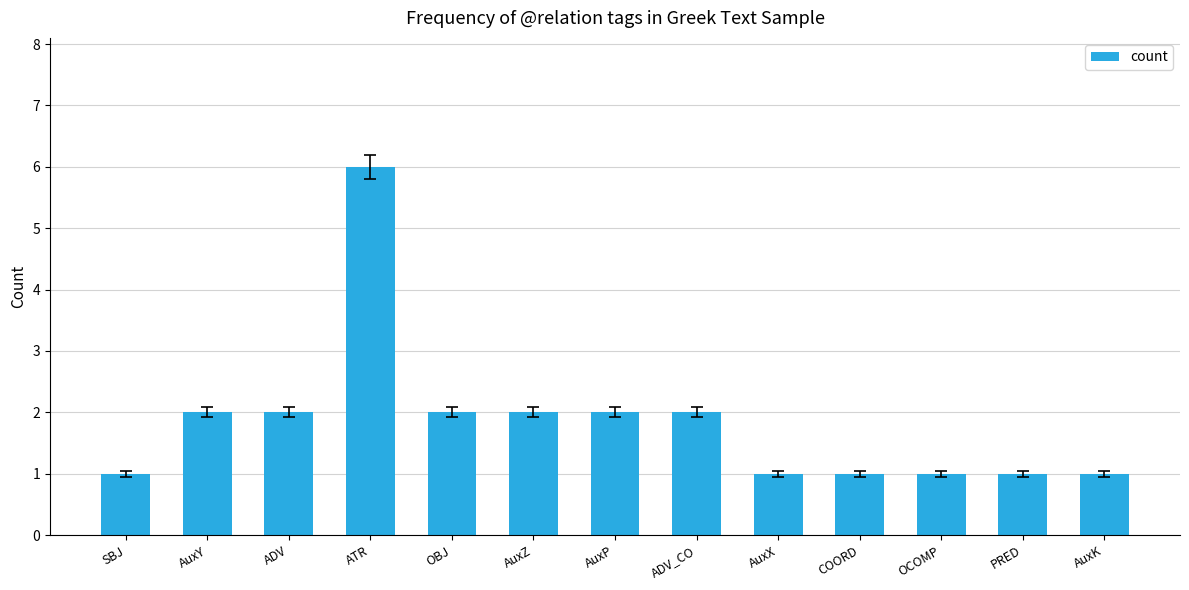

Is it true that the value at AuxX is 2?

False